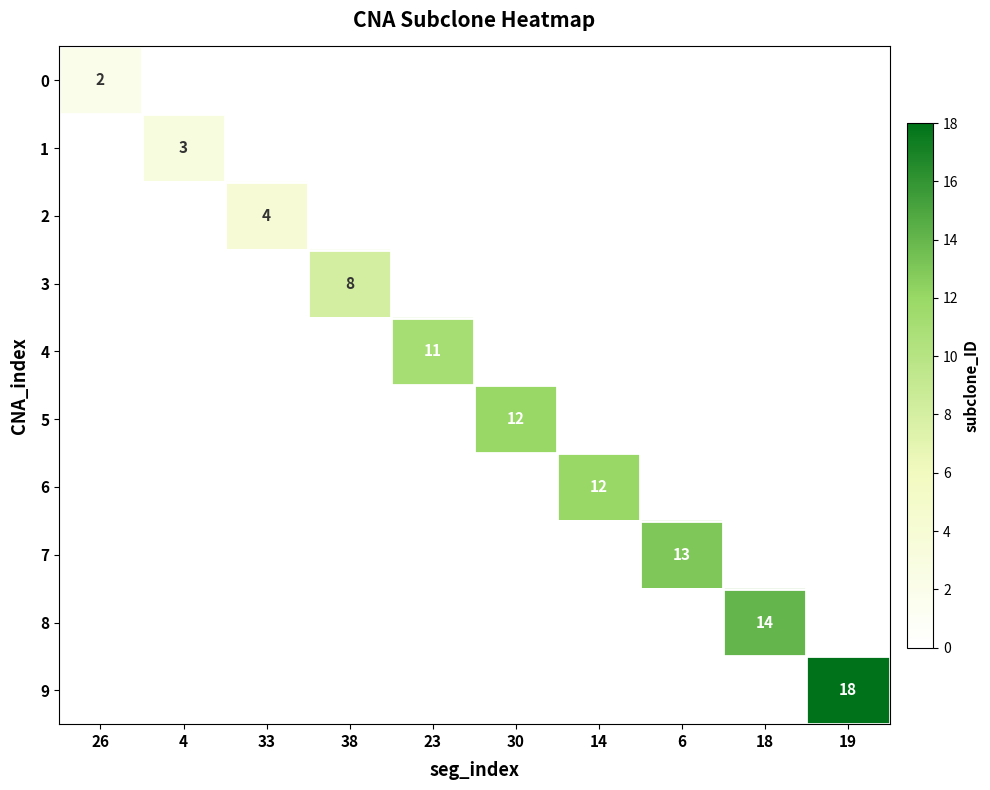

Is it true that 0 equals 1 at 26?

False